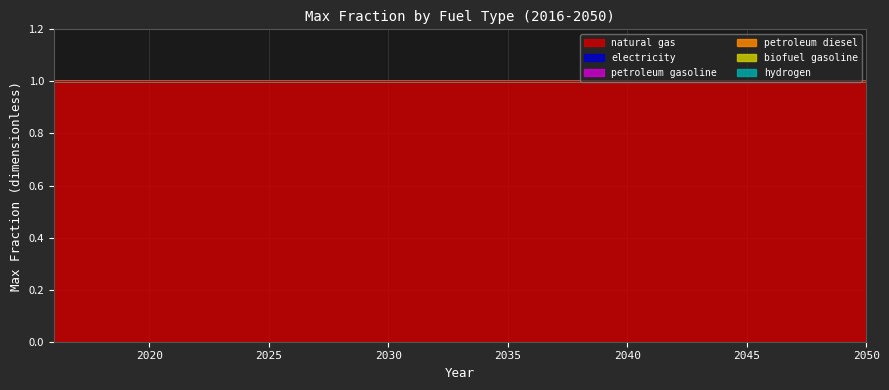

List the labels in order of hydrogen value, largest first.

2016, 2017, 2018, 2019, 2020, 2021, 2022, 2023, 2024, 2025, 2026, 2027, 2028, 2029, 2030, 2031, 2032, 2033, 2034, 2035, 2036, 2037, 2038, 2039, 2040, 2041, 2042, 2043, 2044, 2045, 2046, 2047, 2048, 2049, 2050